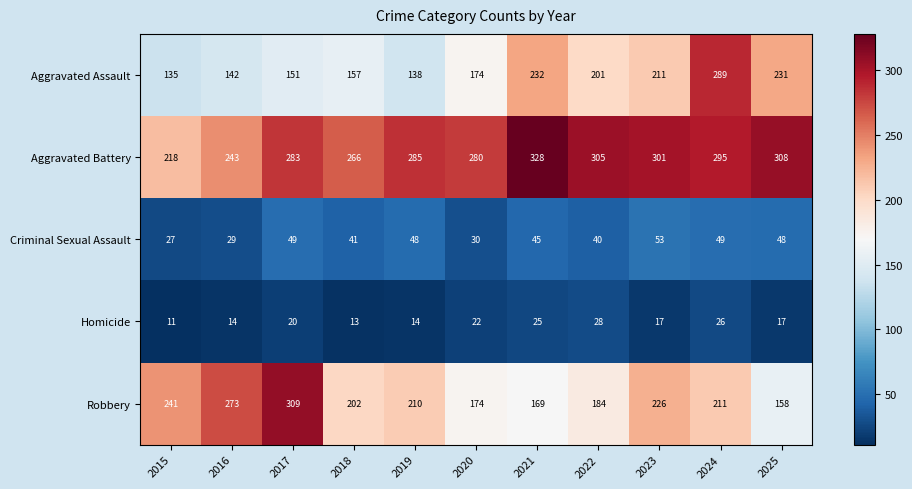

What is the average value of the Aggravated Assault series?

187